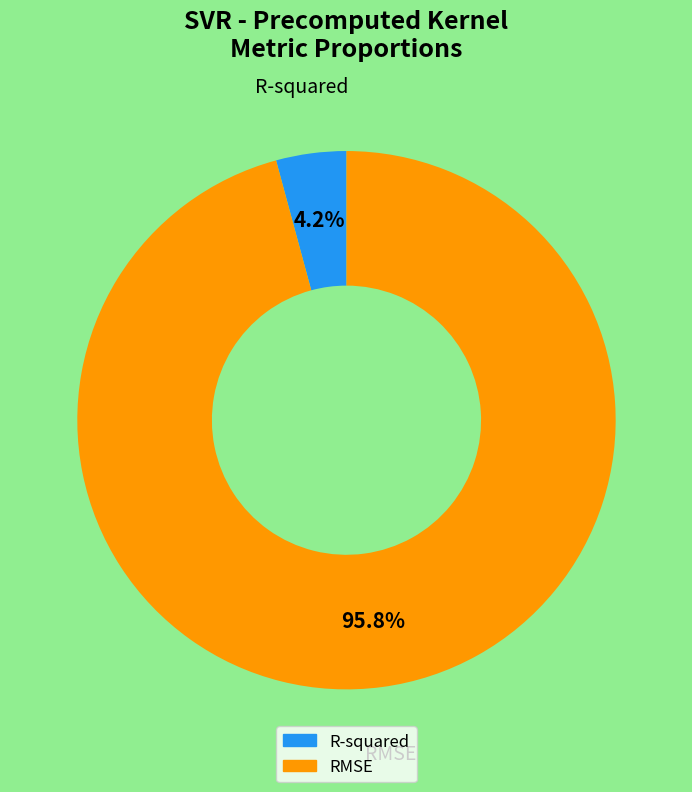

Count the number of slices in the pie.

2